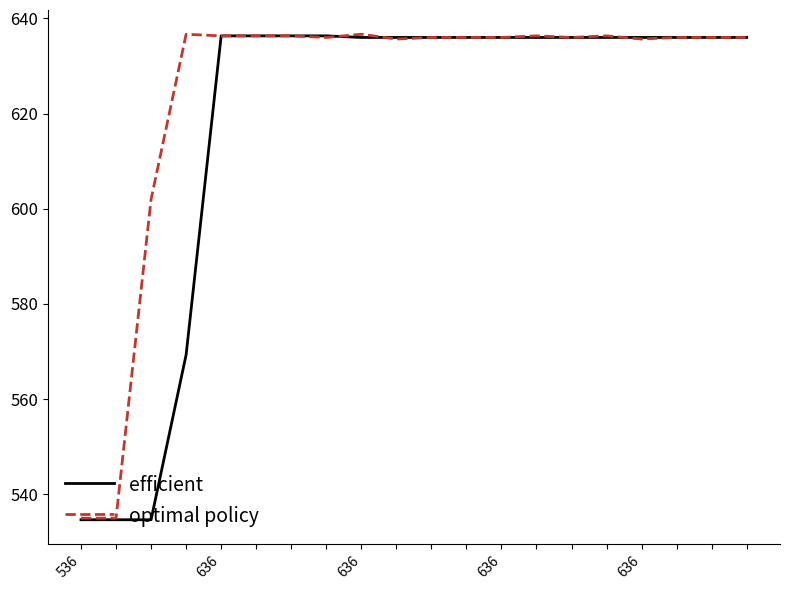

What is the greatest value displayed?

636.7